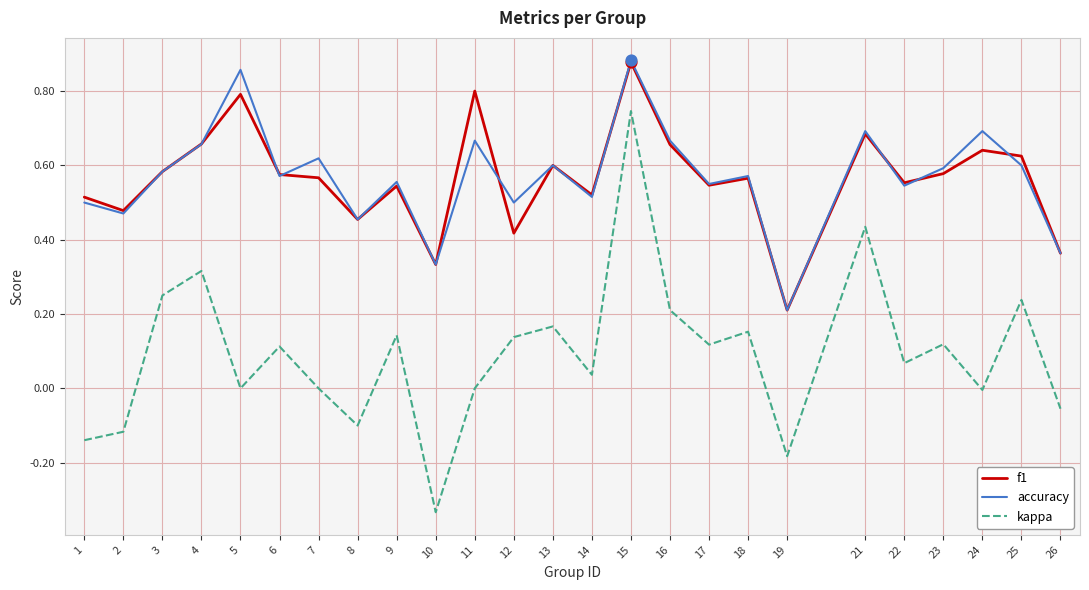

What are all the series names shown in the legend?

f1, accuracy, kappa